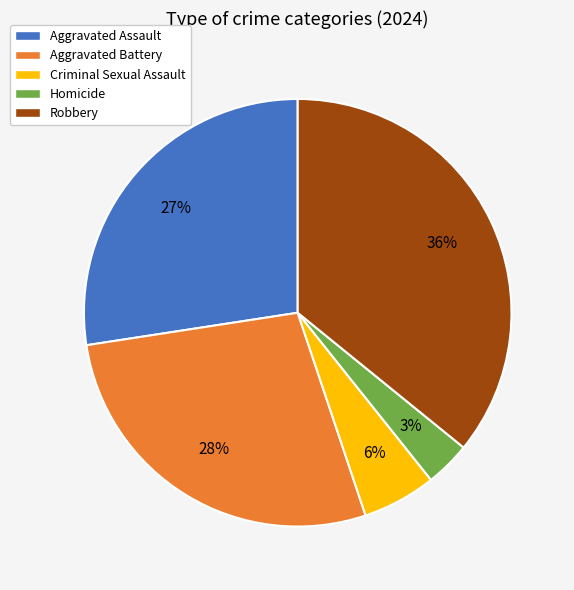

Which slice is the smallest?

Homicide